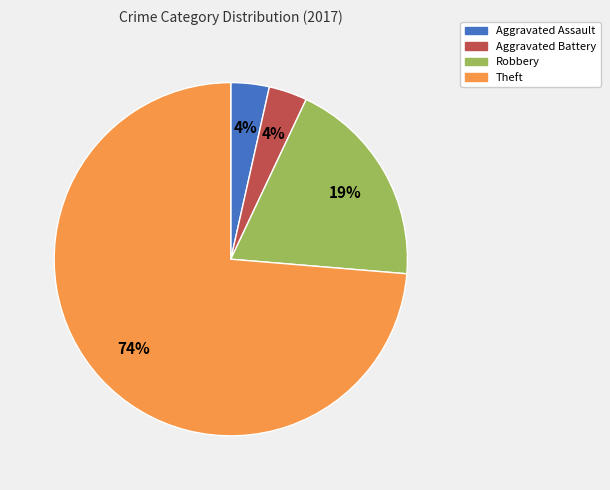

Between Theft and Robbery, which is larger?

Theft